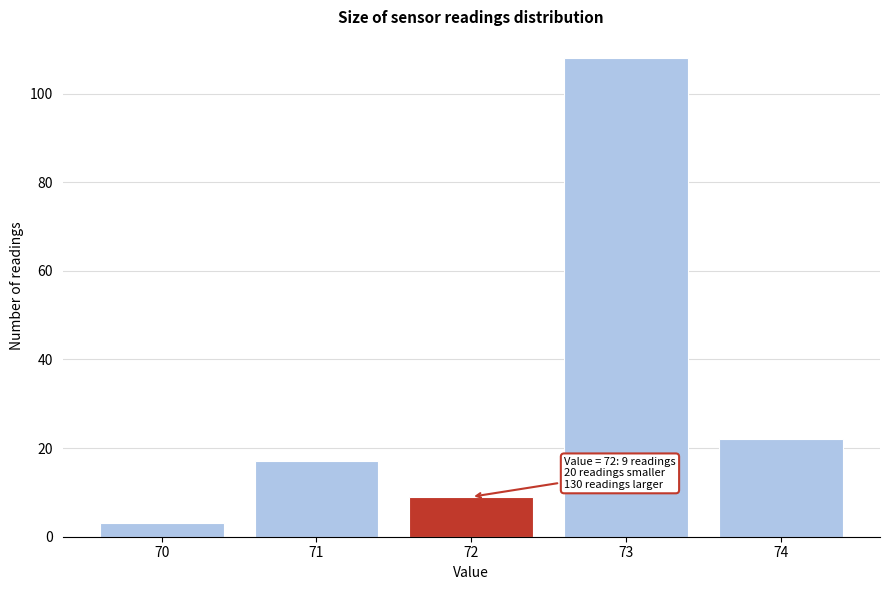

Which range on the x-axis has the tallest bar?

72.5 to 73.5